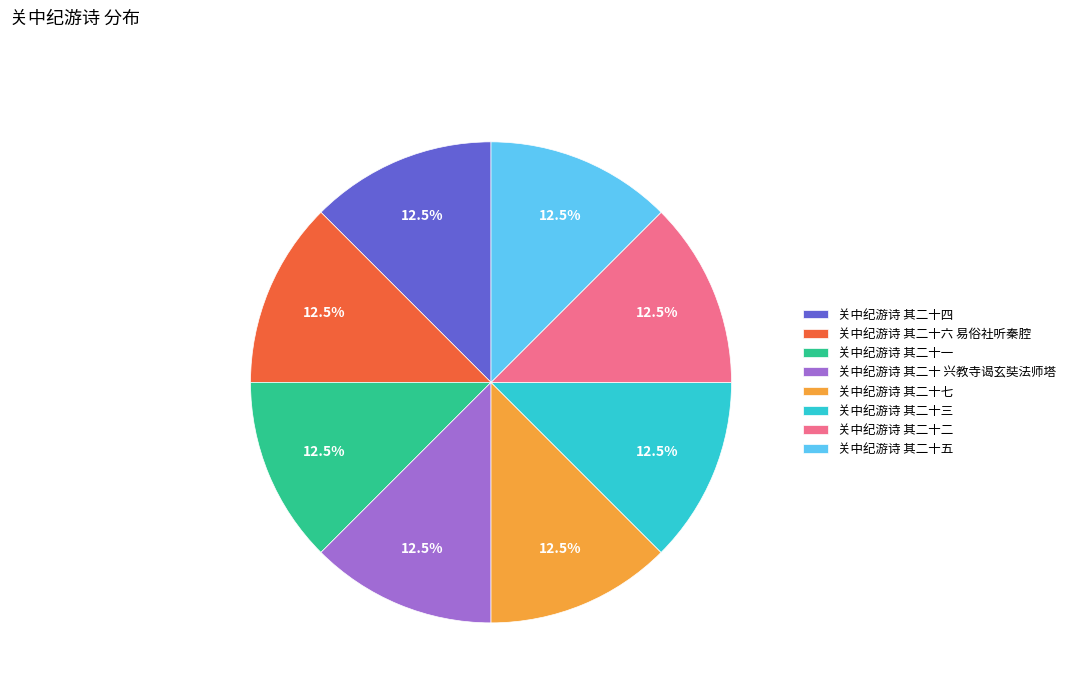

Approximately how many times larger is the value at 关中纪游诗 其二十一 compared to 关中纪游诗 其二十二?

1.0